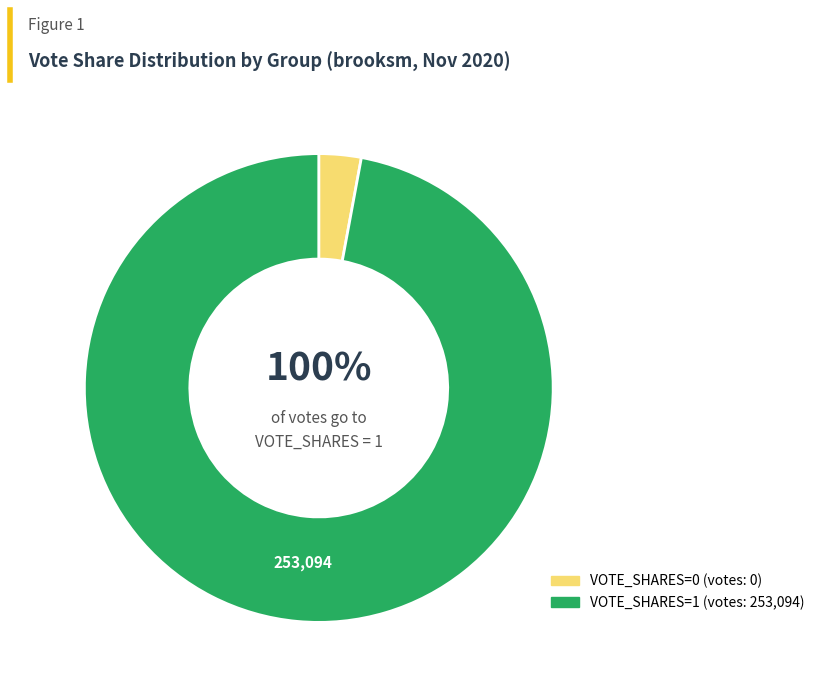

To the nearest percent, what is the average slice percentage?

50%